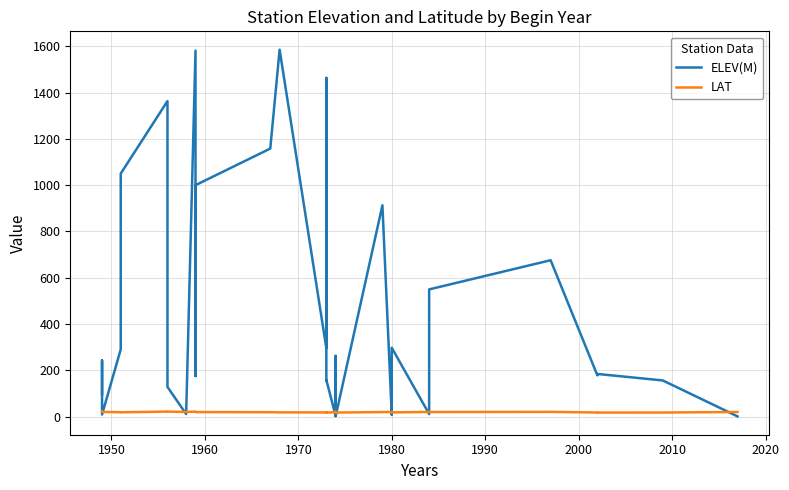

How many lines are shown in the chart?

2